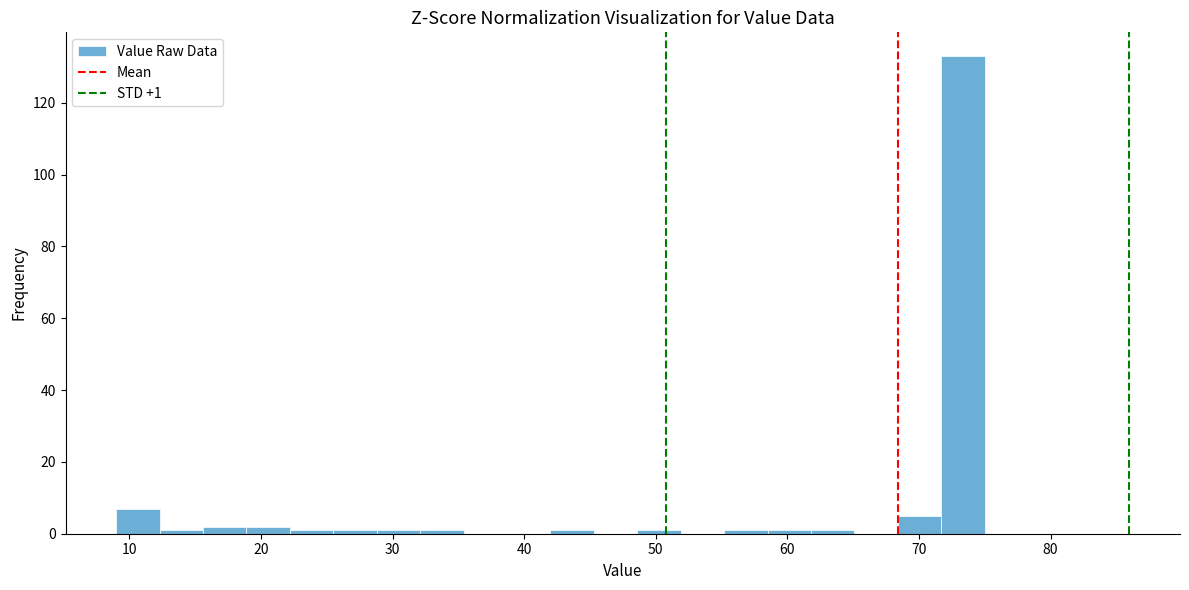

Read against the x-axis, roughly where is the centre of the tallest bar?

73